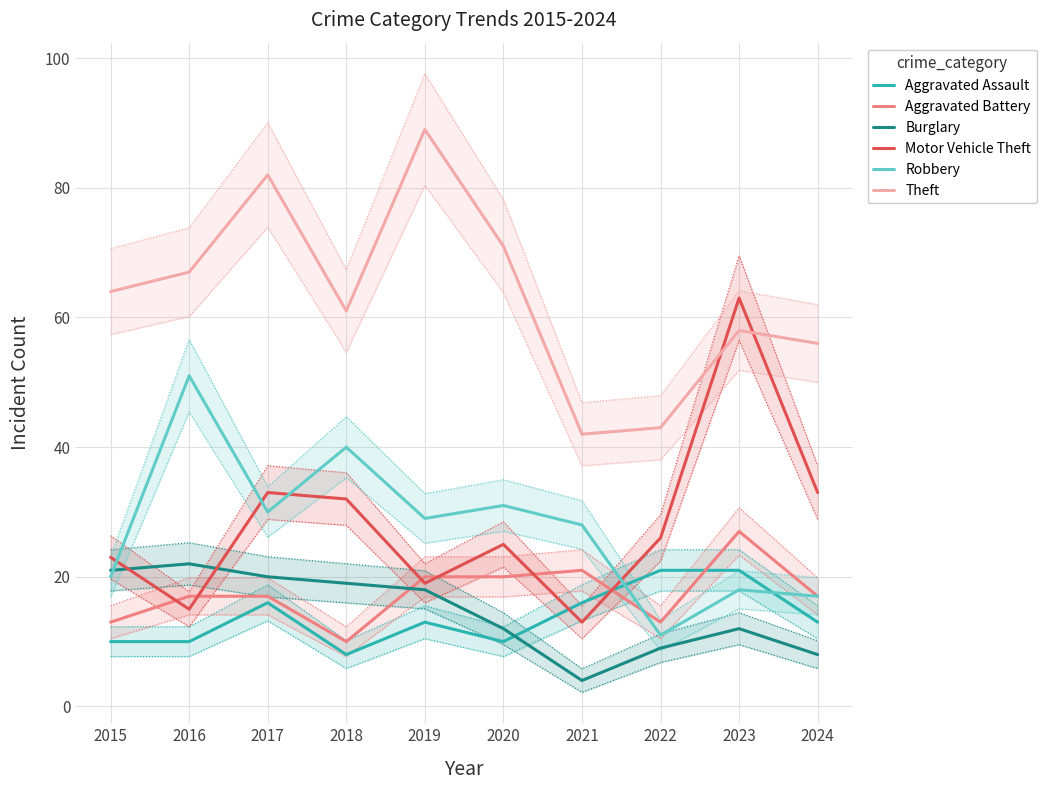

True or false: Theft and Motor Vehicle Theft cross at least once.

True